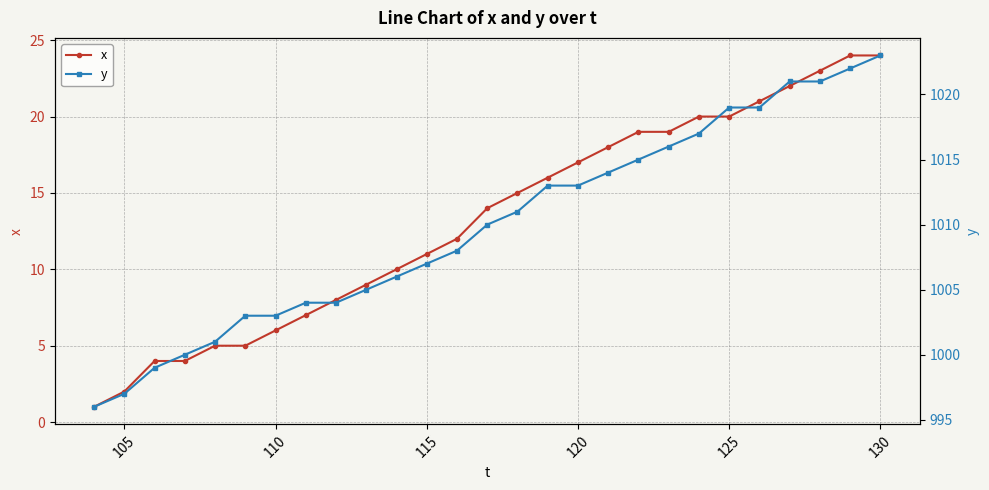

True or false: y has more than 2 interior local peaks.

False